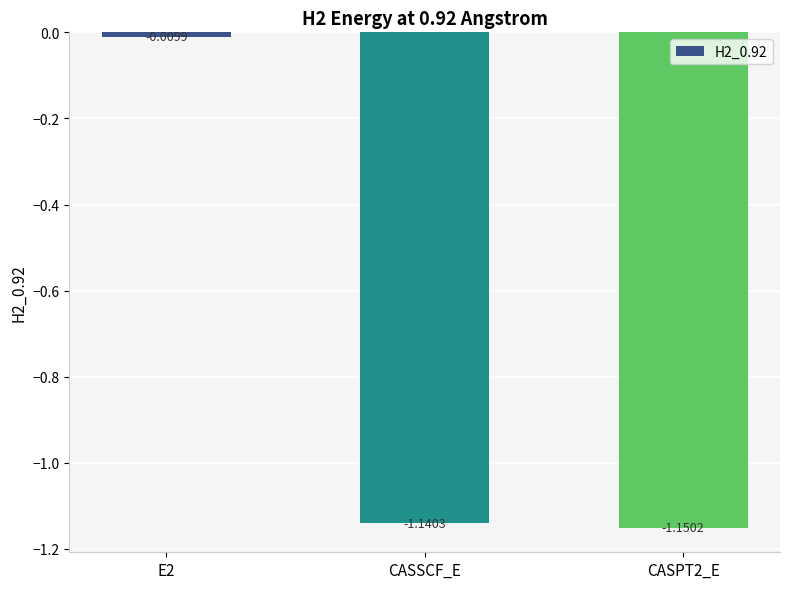

What is the label of the 2nd bar from the right?

CASSCF_E